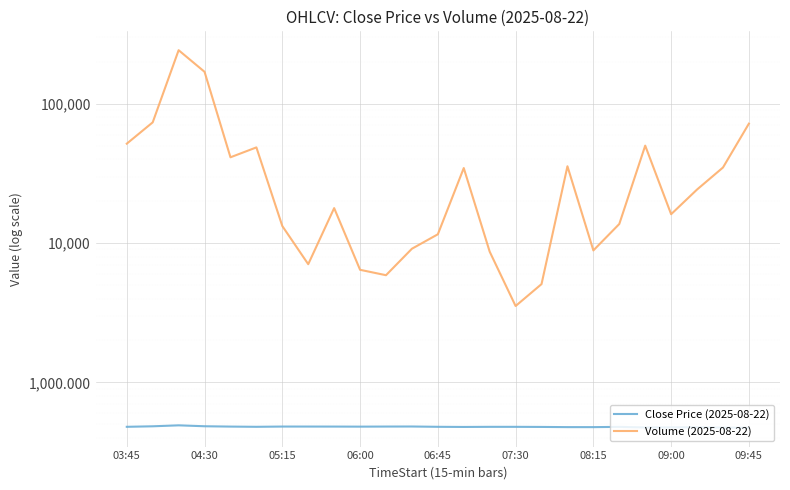

Which has a higher value, 16 or 22?

16